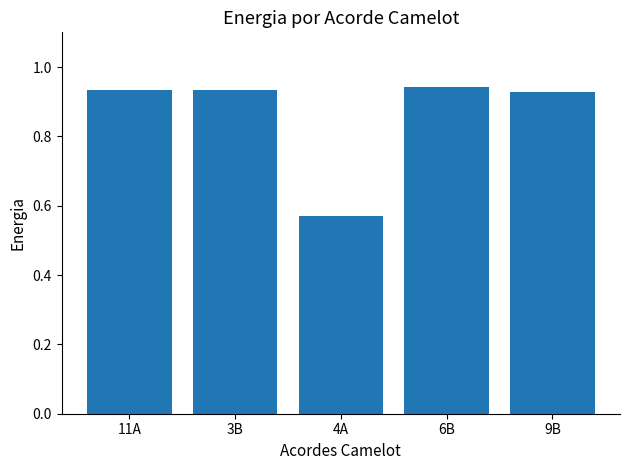

Which category has the lowest value across all series?

4A